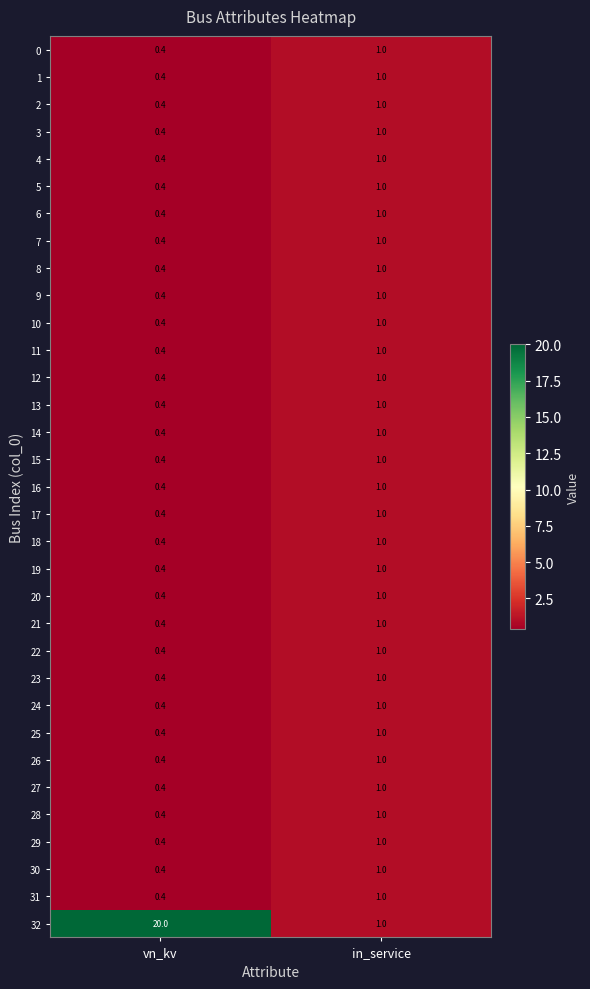

List the labels in order of 31 value, smallest first.

vn_kv, in_service